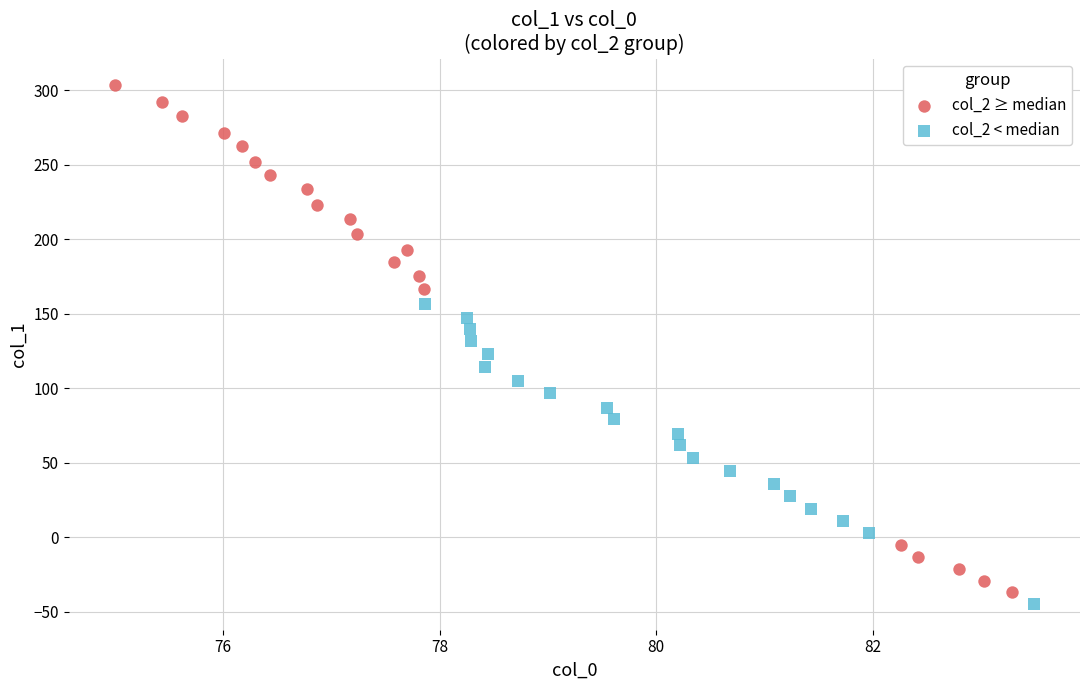

What are all the series names shown in the legend?

col_2 ≥ median, col_2 < median